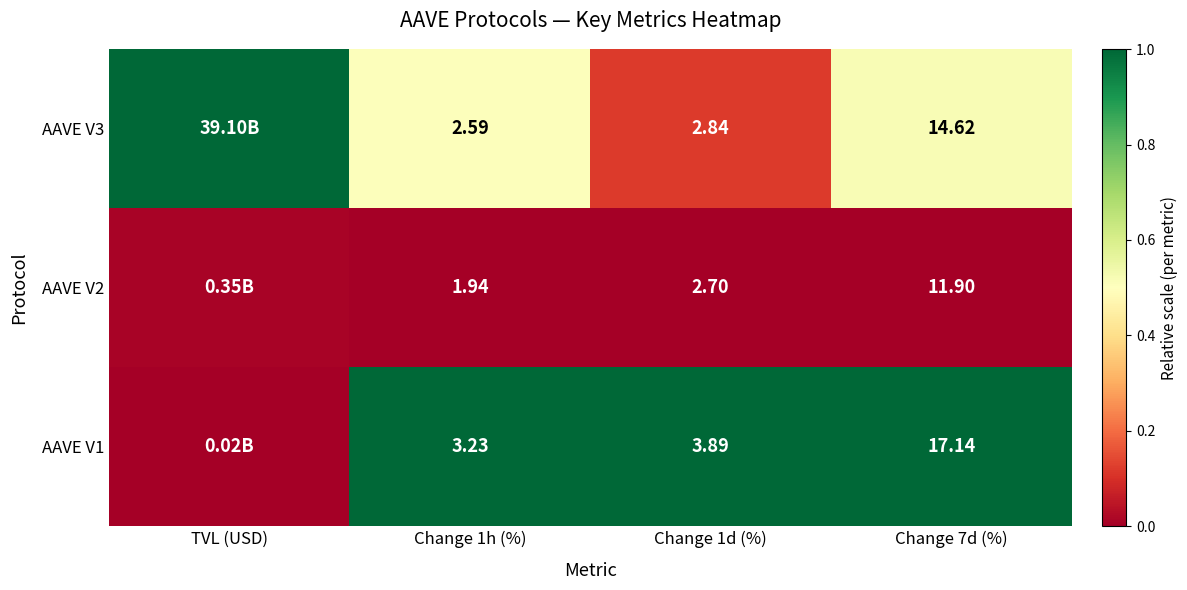

Is the value of AAVE V1 at Change 1d (%) greater than the value of AAVE V2 at Change 1h (%)?

Yes